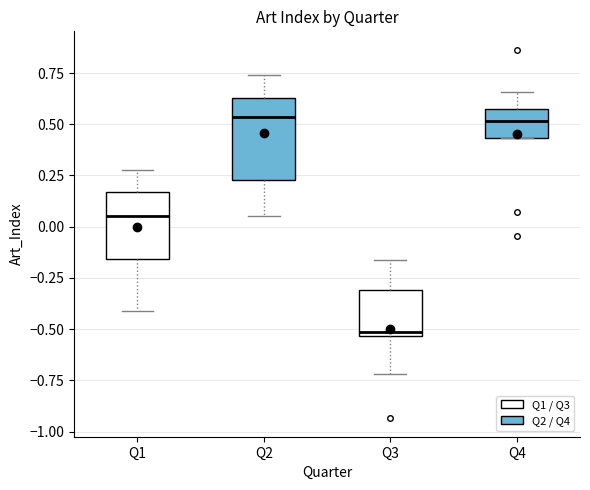

Comparing the boxes themselves (not the whiskers), which one is the tallest?

Q2